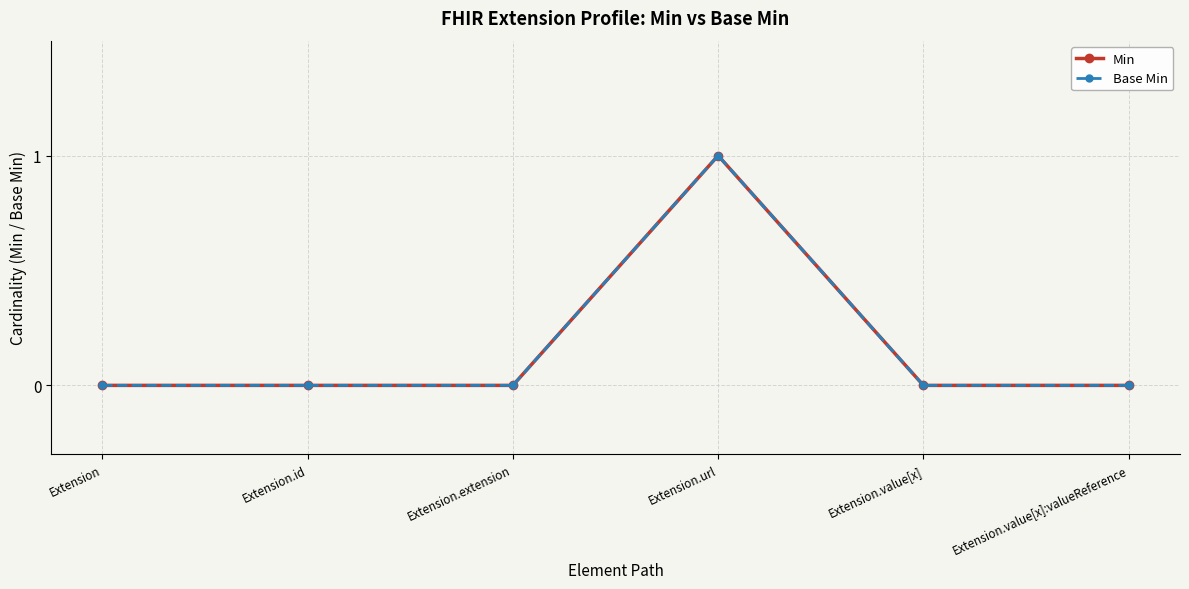

Is this an area chart (filled region under the line)?

No